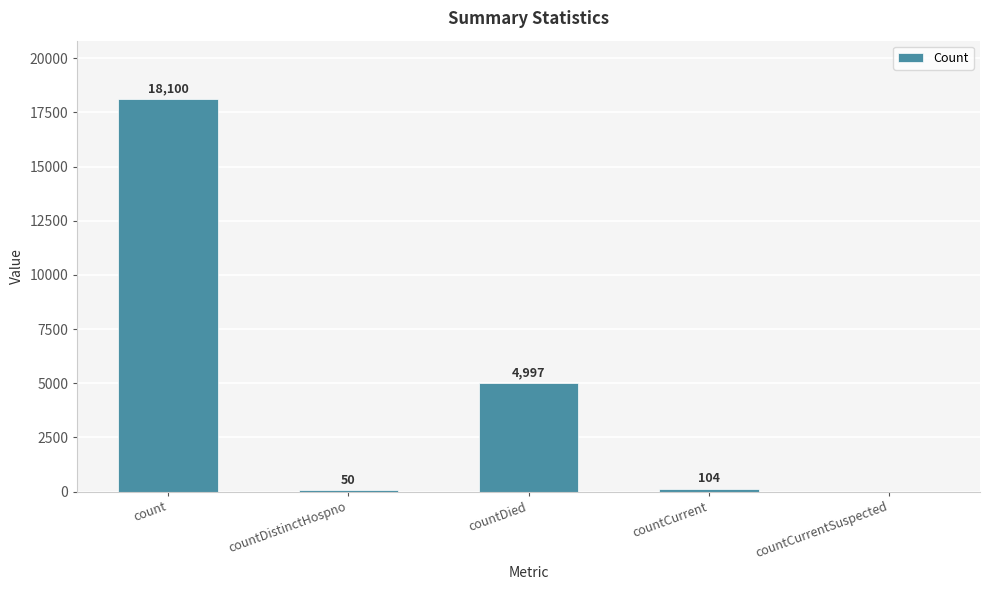

Between countCurrent and countDistinctHospno, which is larger?

countCurrent